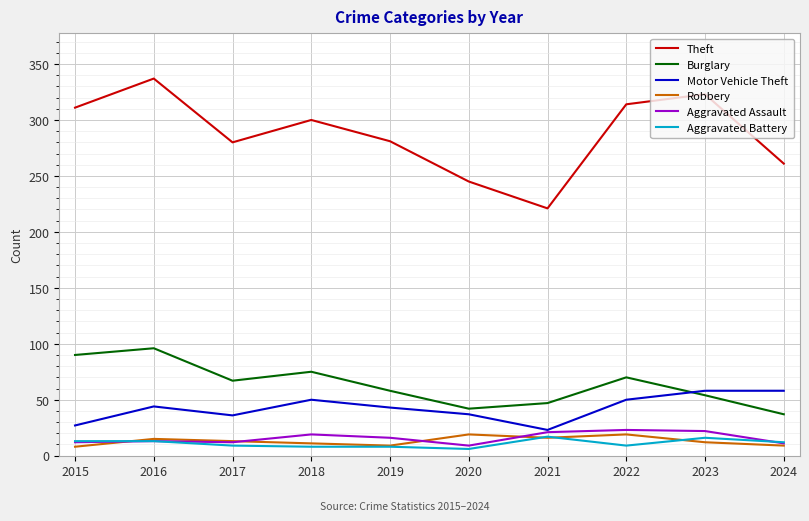

True or false: Aggravated Battery has a value of 17 at 2021.

True